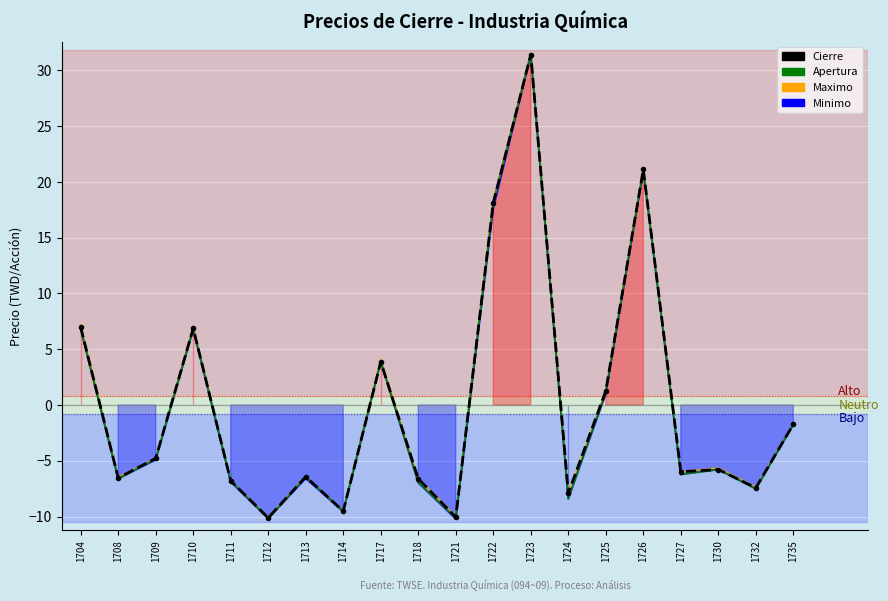

Read the Maximo value at 1732.

-7.4